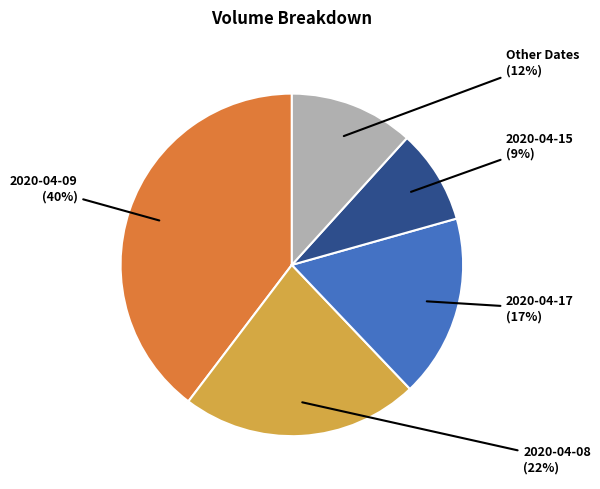

Combined, do 2020-04-09 and 2020-04-17 account for over 50%?

Yes